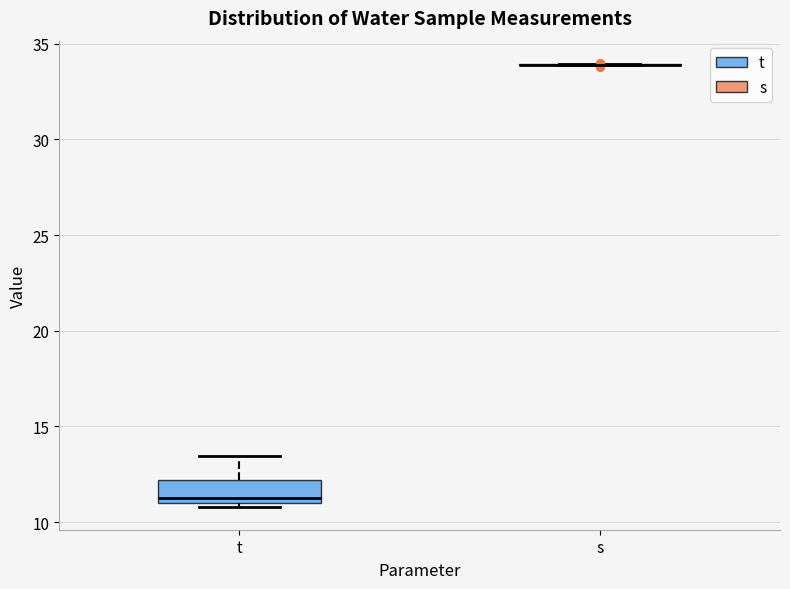

Reading left to right, read every box against the y-axis: the position of its median line, the range the box covers, and the ends of its whiskers. The values are not printed on the chart, so give them approximately, as read against the axis.

t: median 11.5, box 11.0 to 12.0, whiskers 11.0 (just below the box's lower edge) to 13.5
s: box collapsed to a line at 34.0, whiskers 34.0 to 34.0